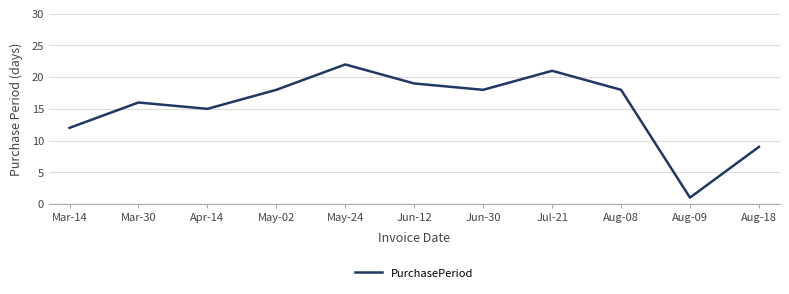

What is the ratio of the value at Jul-21 to the value at Apr-14?

1.4